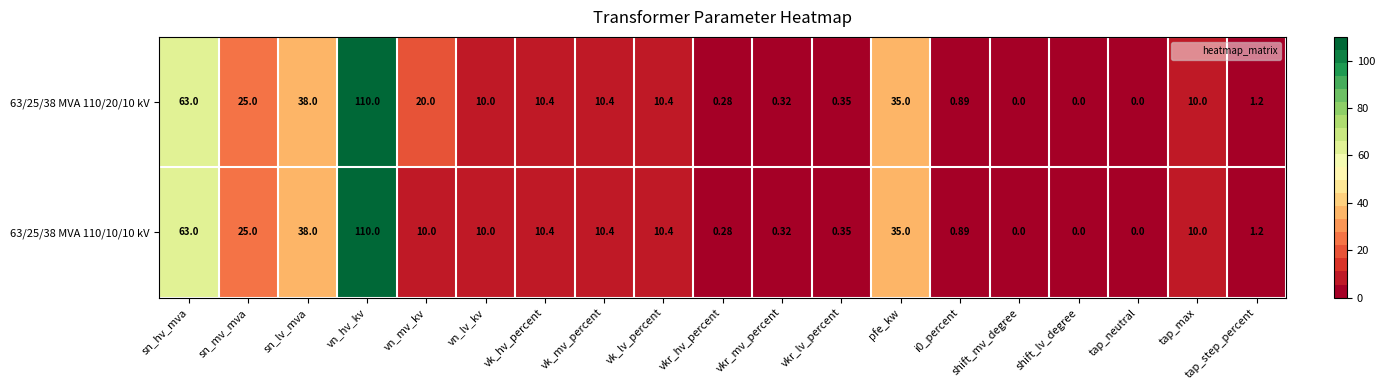

Is the value of 63/25/38 MVA 110/20/10 kV at tap_step_percent greater than the value of 63/25/38 MVA 110/10/10 kV at tap_max?

No